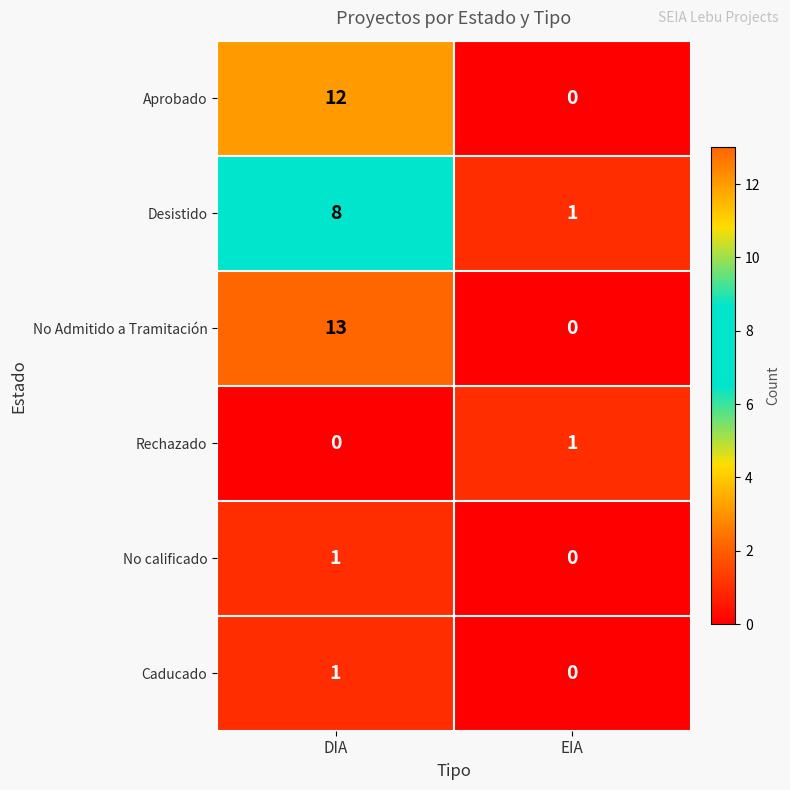

The value of No calificado at DIA is 2. True or false?

False